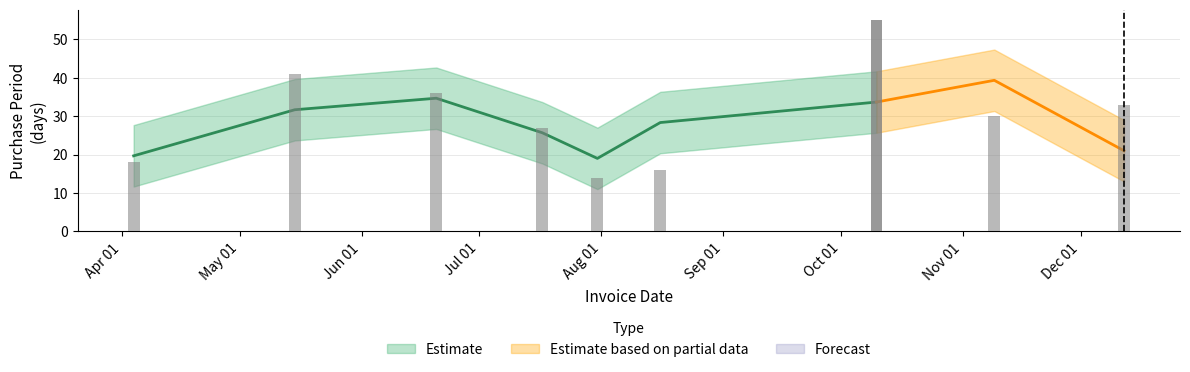

Is it true that the value at 2017-06-20 is 36?

True